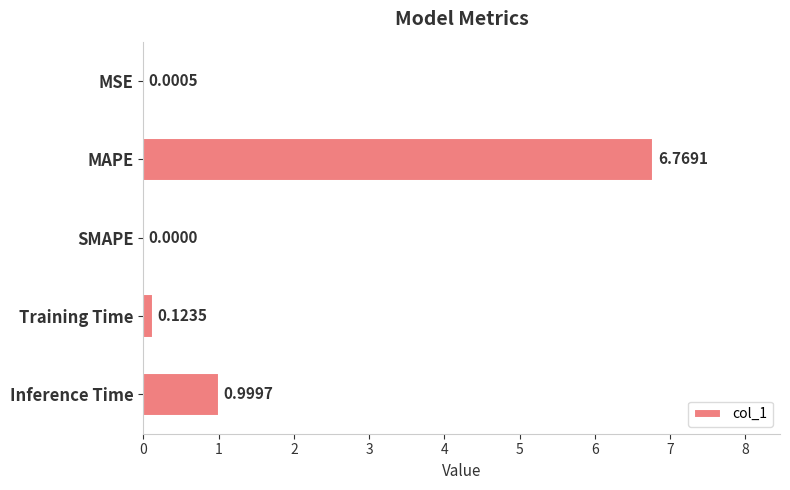

What is the sum of all values?

7.9